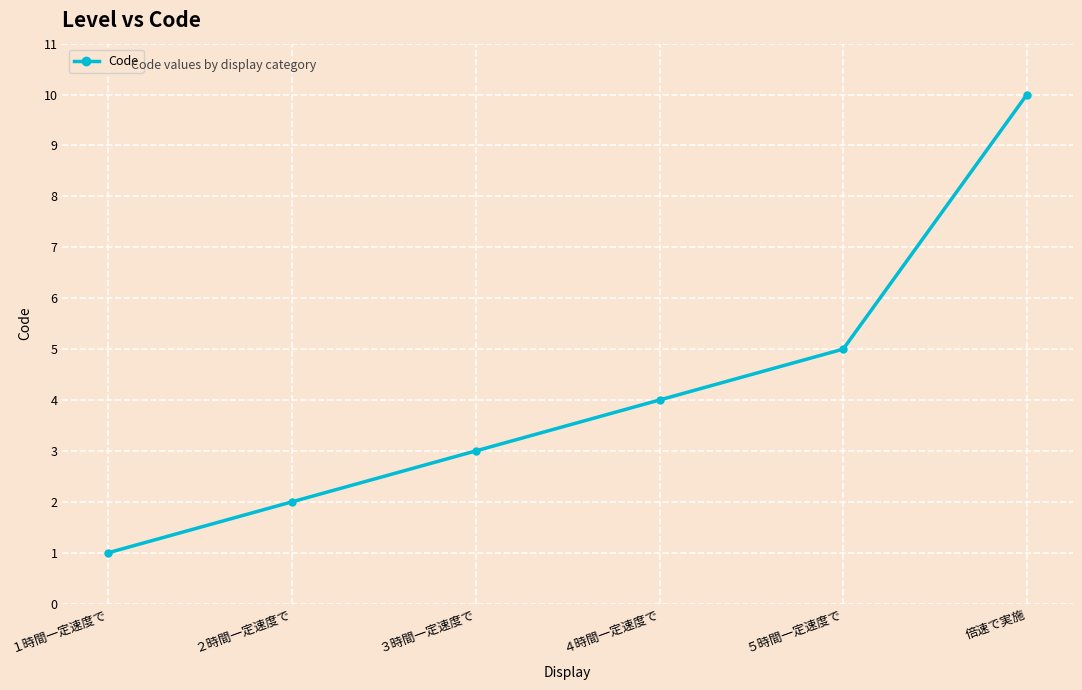

Reading left to right, transcribe all the data shown in this chart.

１時間一定速度で=1	２時間一定速度で=2	３時間一定速度で=3	４時間一定速度で=4	５時間一定速度で=5	倍速で実施=10